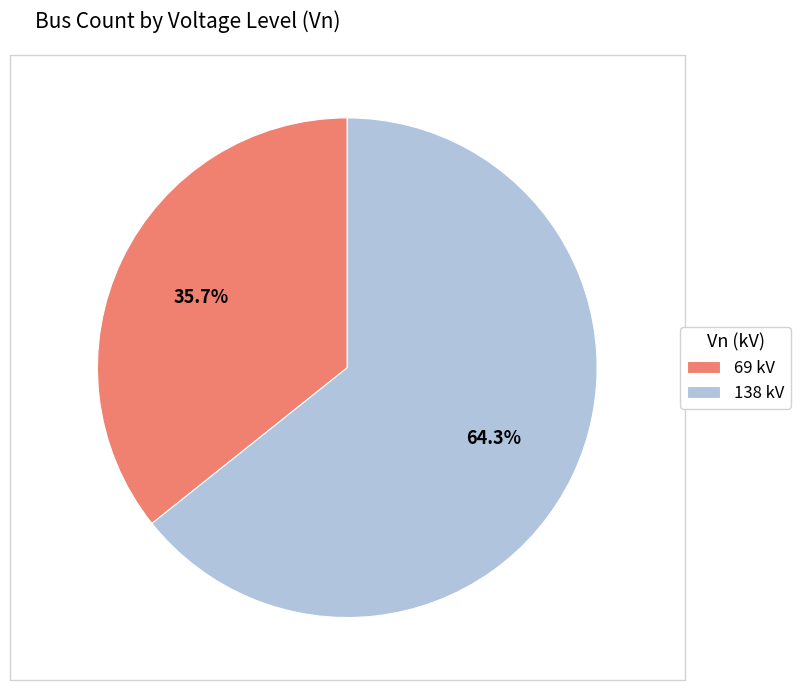

How many segments does this pie chart have?

2